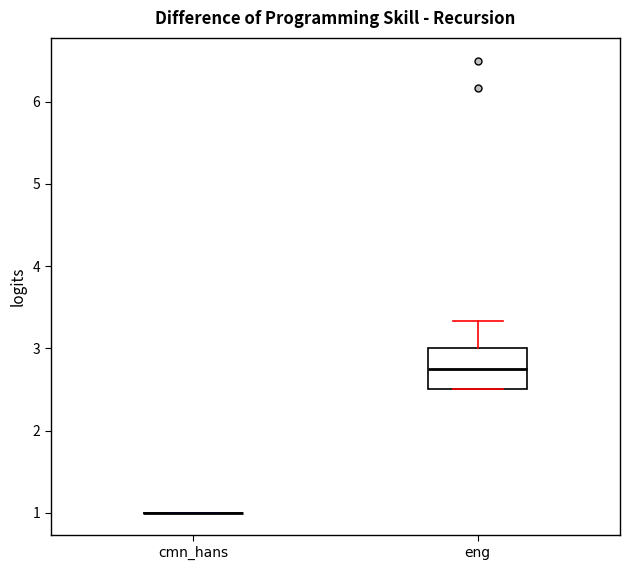

Reading left to right, read every box against the y-axis: the position of its median line, the range the box covers, and the ends of its whiskers. The values are not printed on the chart, so give them approximately, as read against the axis.

cmn_hans: box collapsed to a line at 1.0, whiskers 1.0 to 1.0
eng: median 2.8, box 2.5 to 3.0, whiskers 2.5 to 3.3